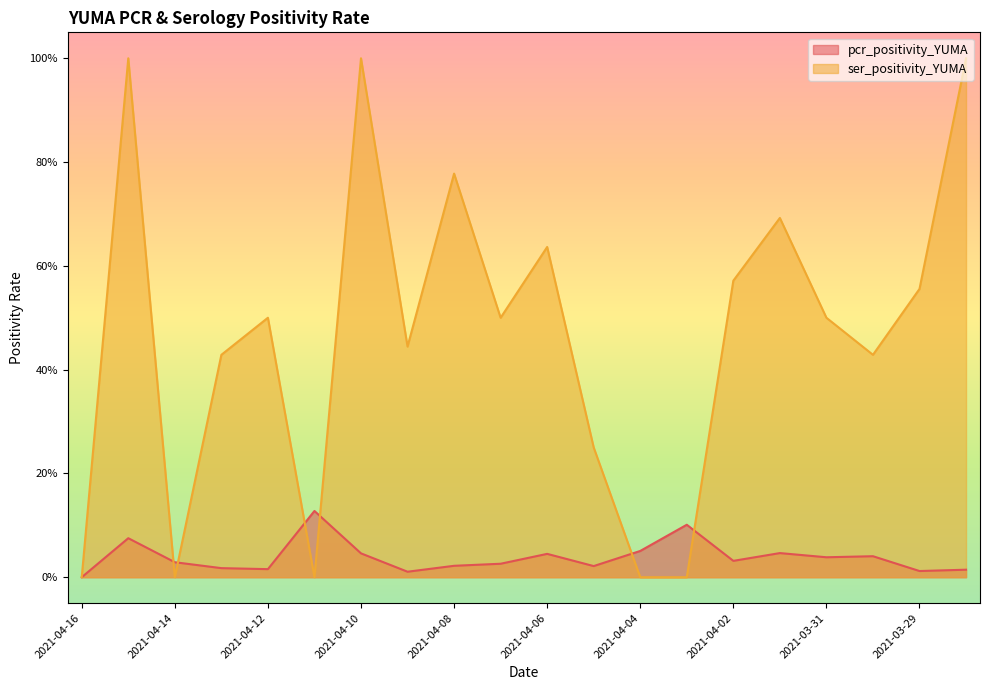

How many data points in ser_positivity_YUMA are above 0?

15